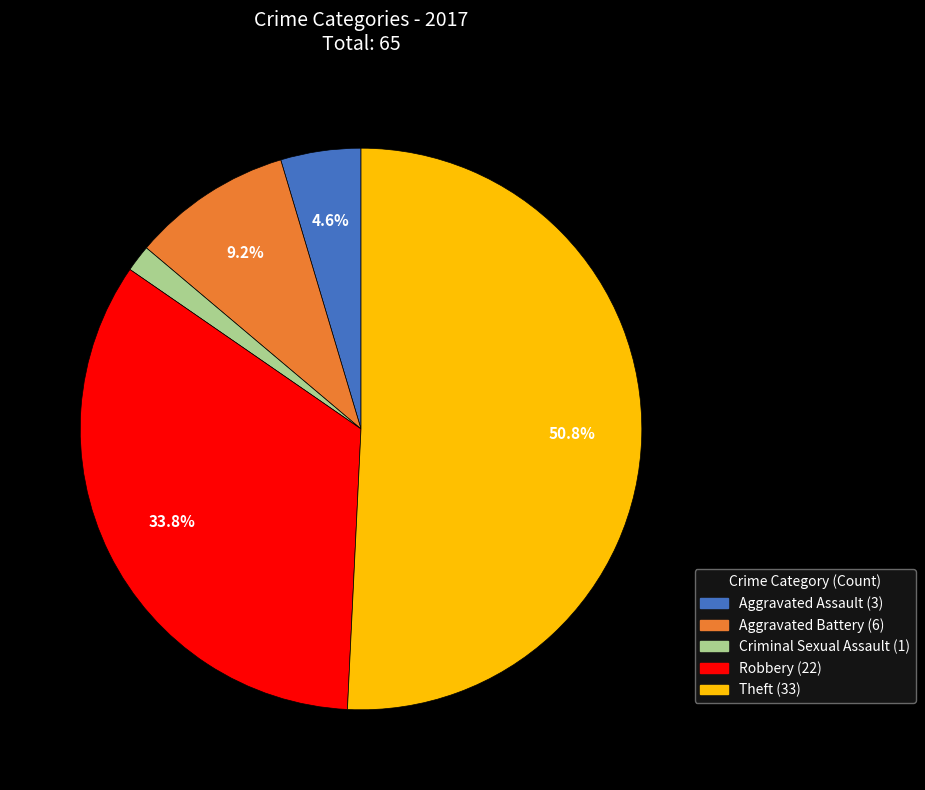

Is there any slice that represents more than half of the pie?

Yes